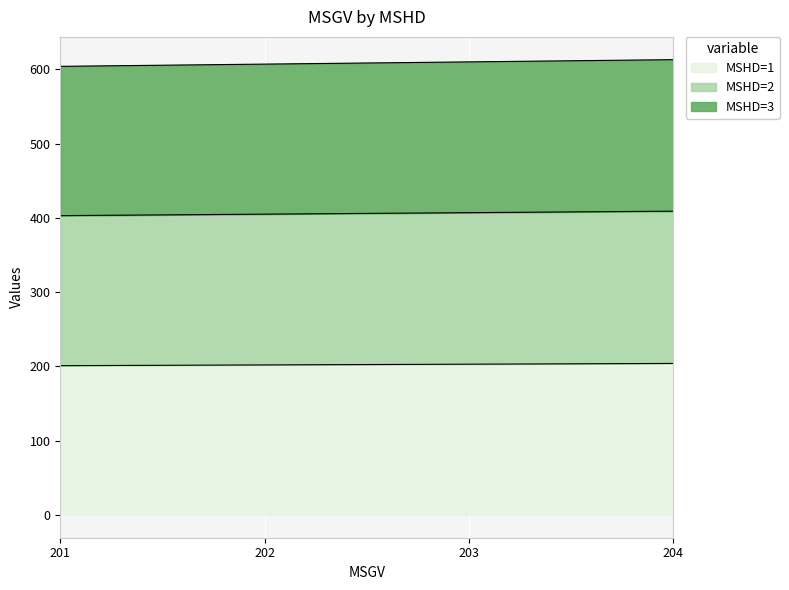

At which category does the chart reach its peak across all series?

204